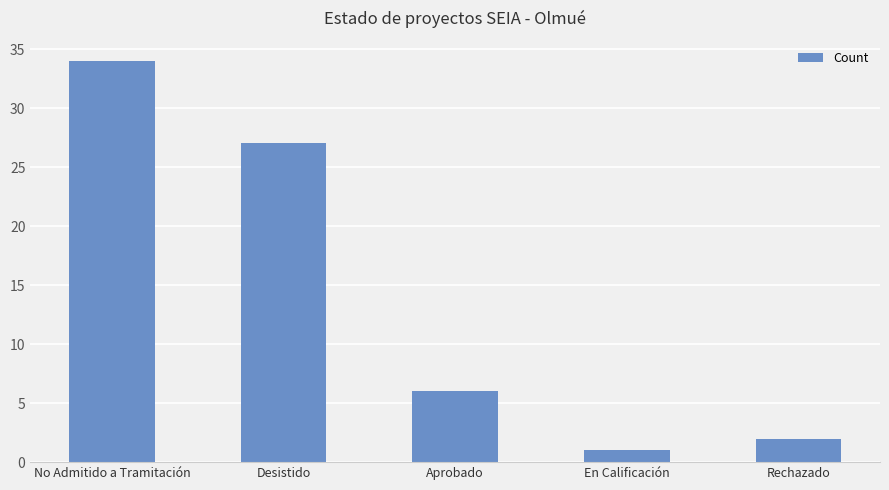

What is the value of the 3rd bar from the left?

6